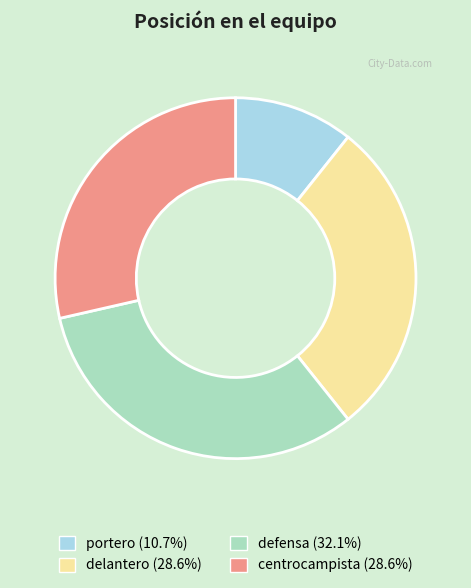

What is the ratio of the value at portero to the value at delantero?

0.4